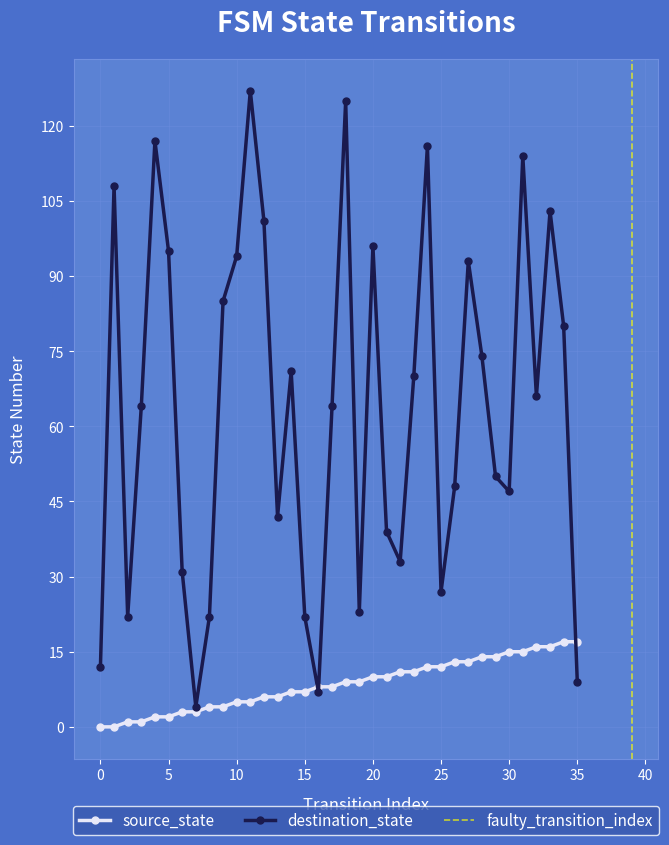

Rank the series by their maximum value, from highest to lowest.

destination_state, source_state